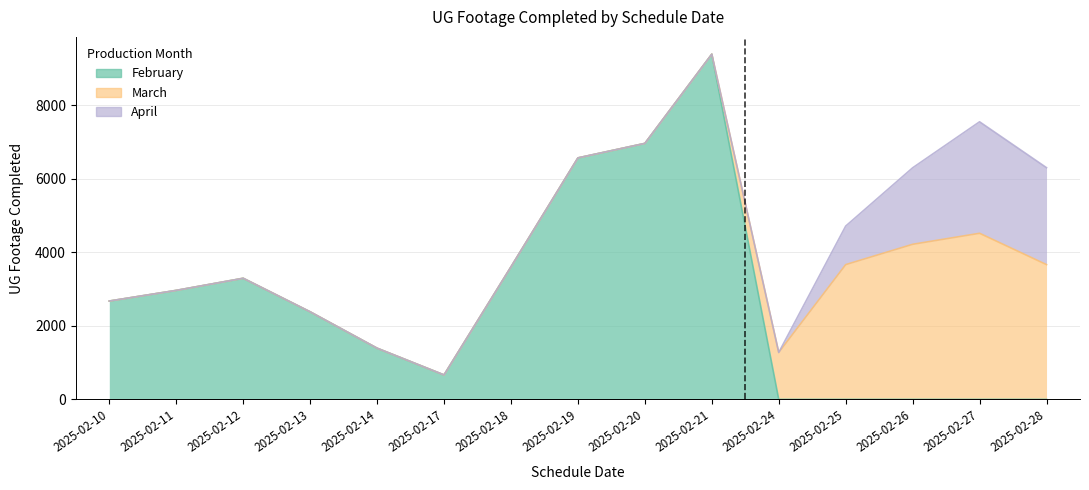

The April series shows 2082 at 2025-02-26. True or false?

True